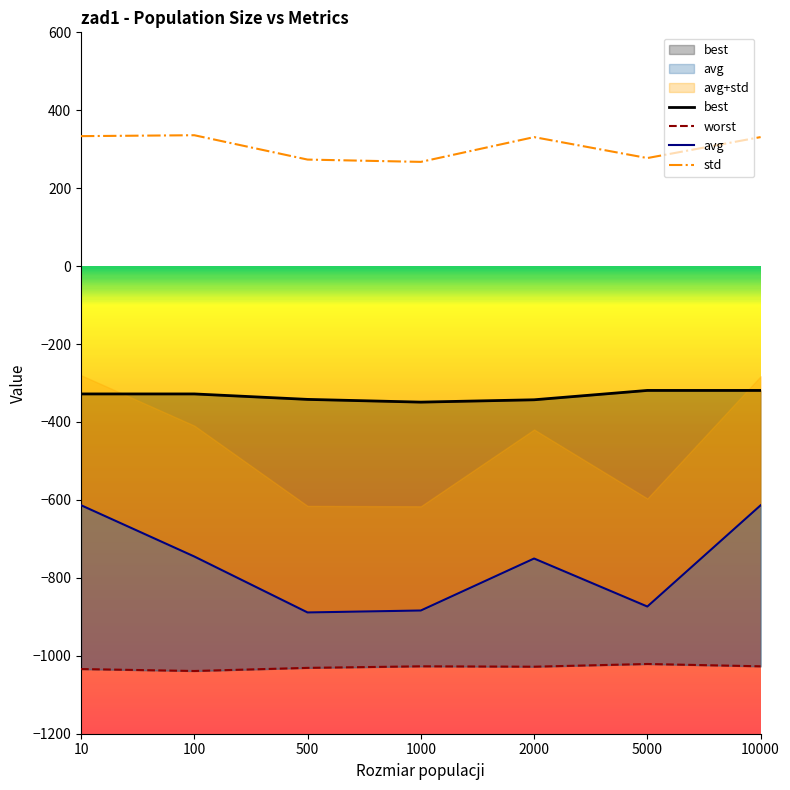

Reading left to right, transcribe all the data shown in this chart.

std: 10=333.6	100=335.9	500=273.4	1000=267.5	2000=331.1	5000=277.3	10000=331.2
best: 10=-328.0	100=-328.0	500=-342.0	1000=-349.0	2000=-343.0	5000=-319.0	10000=-319.0
worst: 10=-1034.0	100=-1039.0	500=-1031.0	1000=-1027.0	2000=-1028.0	5000=-1021.0	10000=-1027.0
avg: 10=-613.6	100=-745.2	500=-888.8	1000=-883.8	2000=-750.4	5000=-873.6	10000=-613.8